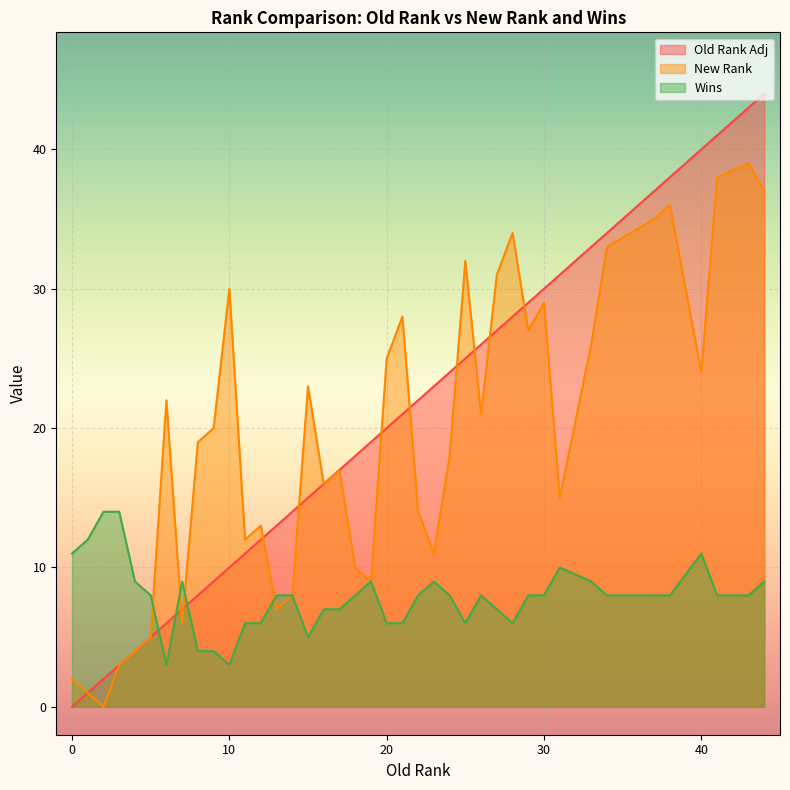

Which series has the largest range (max minus min)?

Old Rank Adj